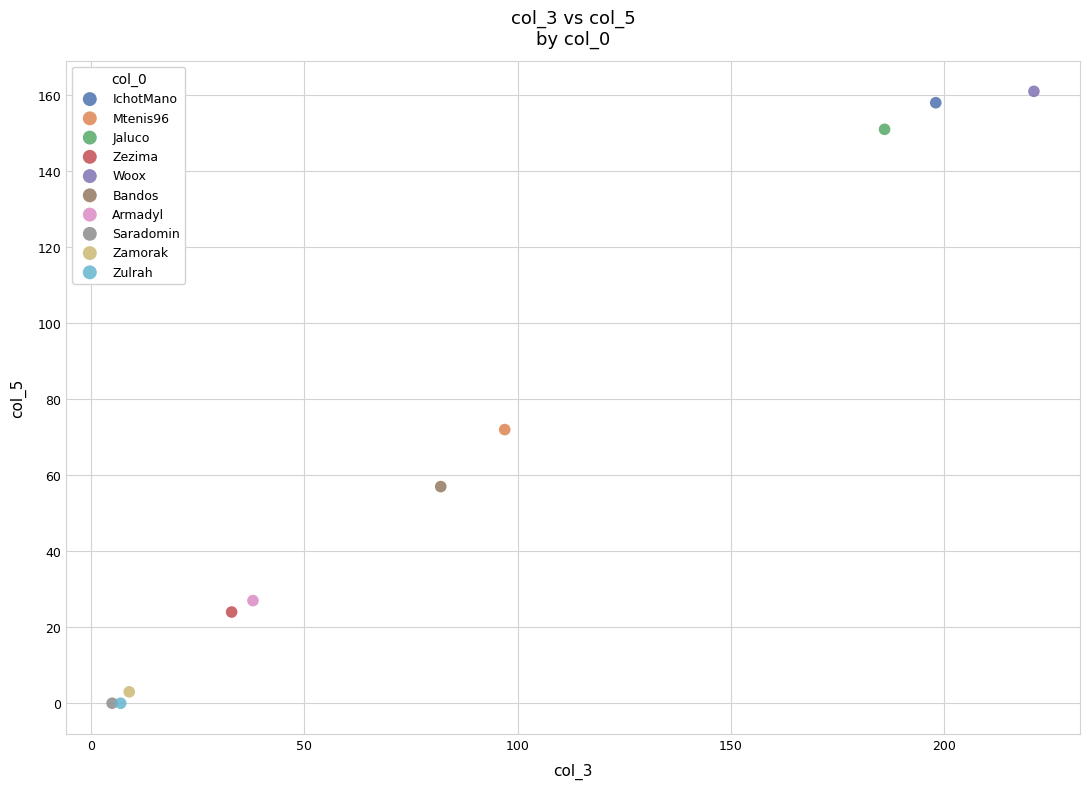

What are all the series names shown in the legend?

IchotMano, Mtenis96, Jaluco, Zezima, Woox, Bandos, Armadyl, Saradomin, Zamorak, Zulrah